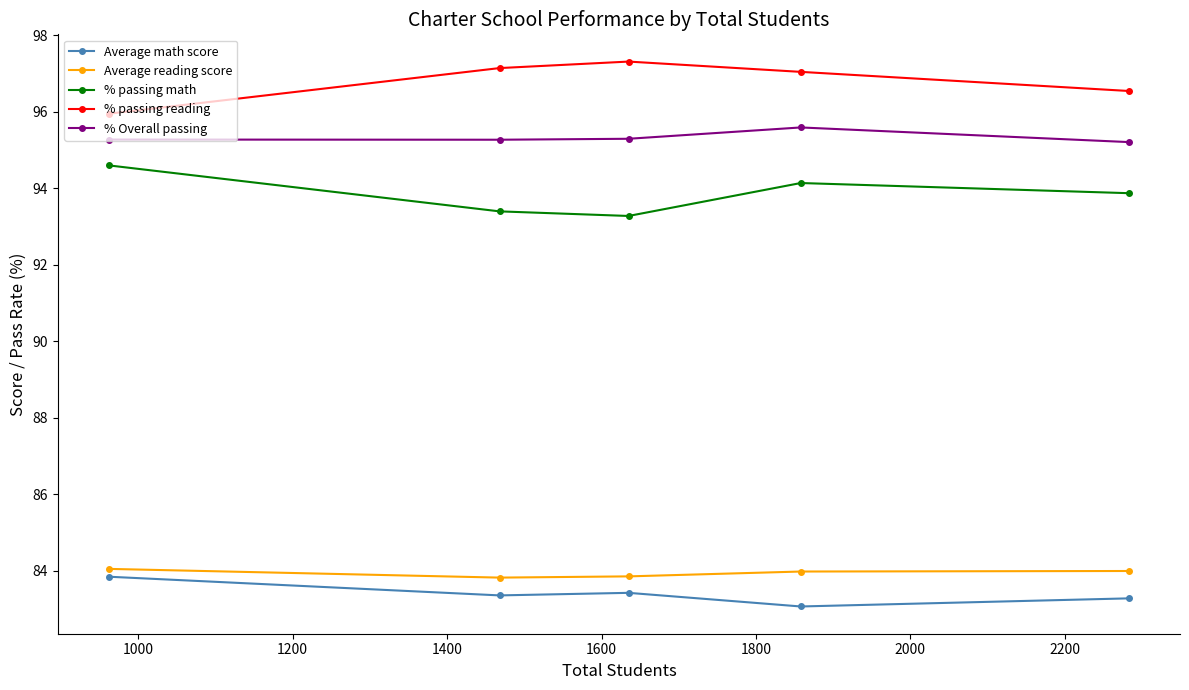

Does the chart display data point markers on the line(s)?

Yes